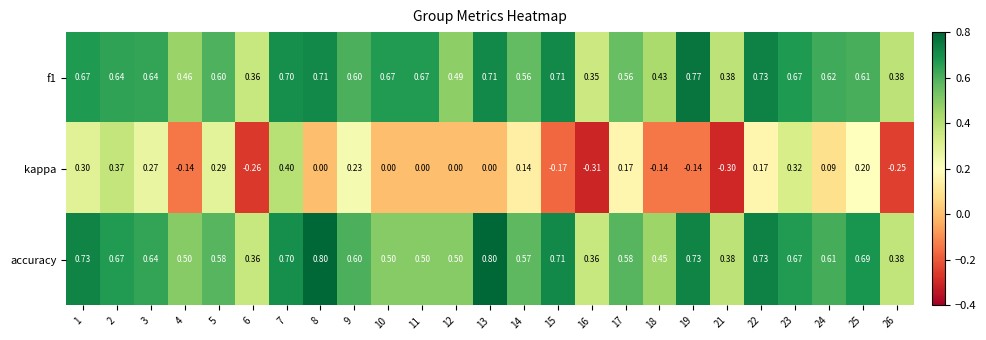

At how many categories does at least one series exceed 0?

25